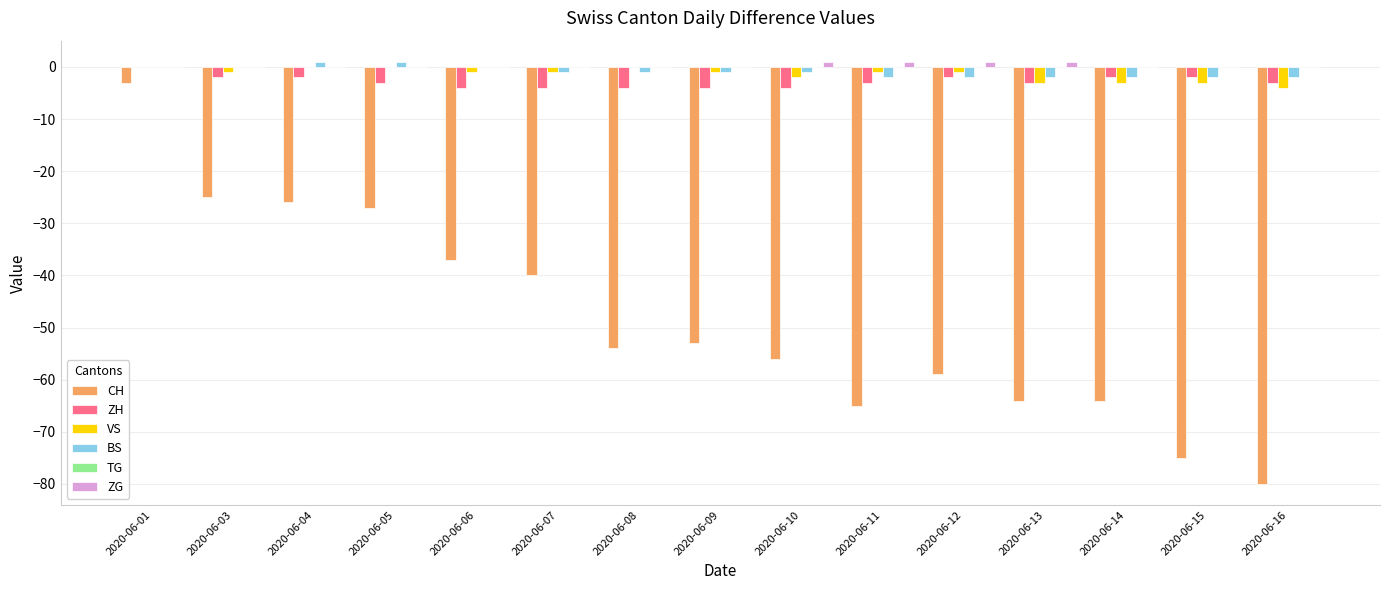

What is the sum of all CH values?

-728